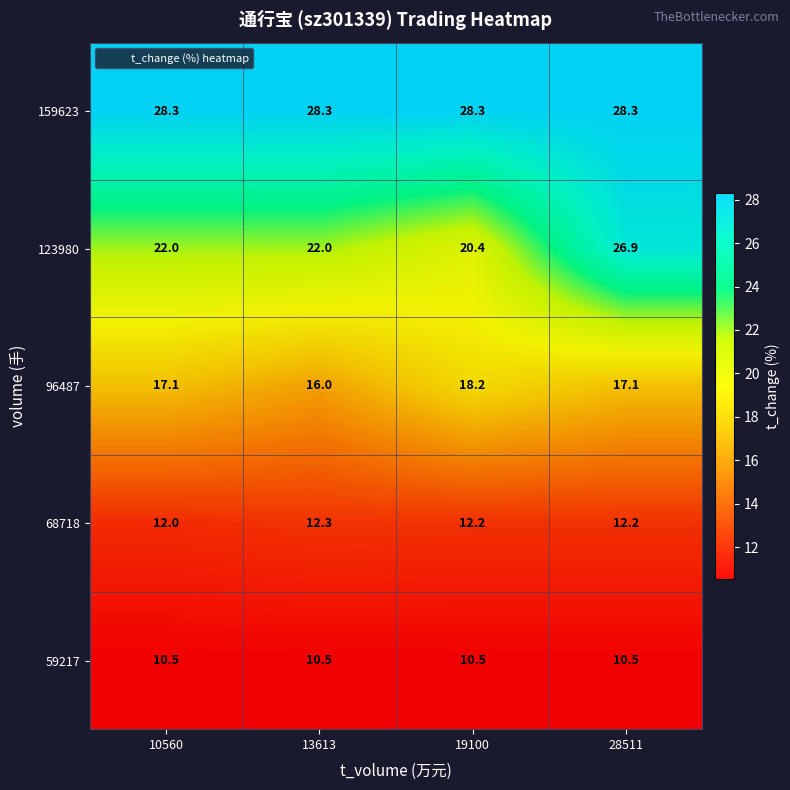

The 59217 series shows 15.8 at 10560. True or false?

False